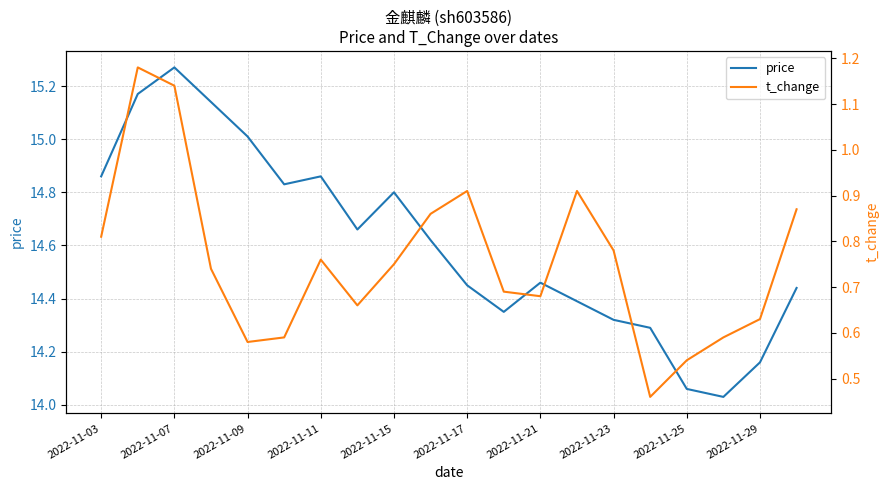

True or false: t_change and price intersect in this chart.

False